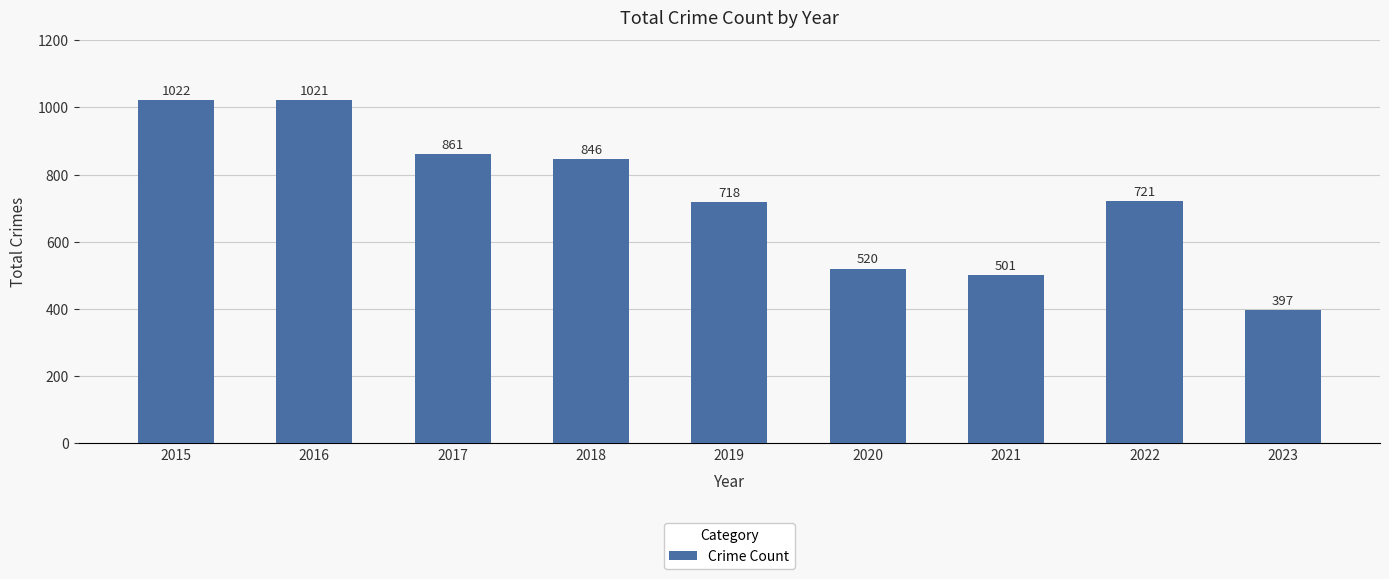

What is the difference between the second highest and minimum values?

624